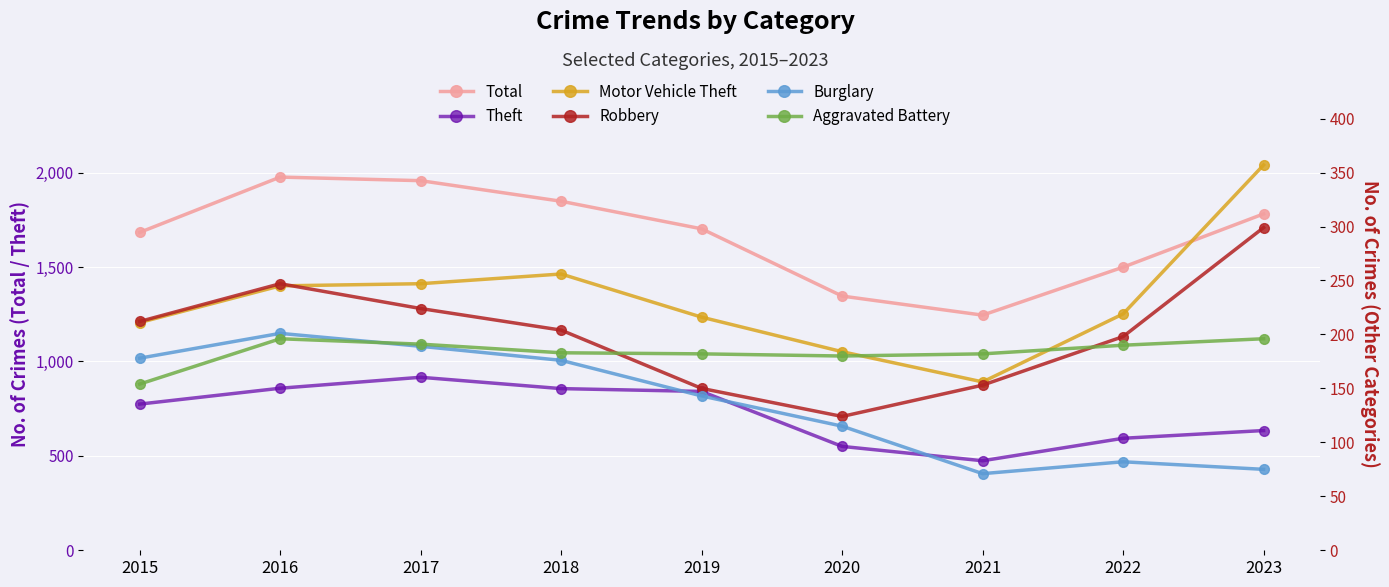

Where is the first local maximum for Theft?

2017